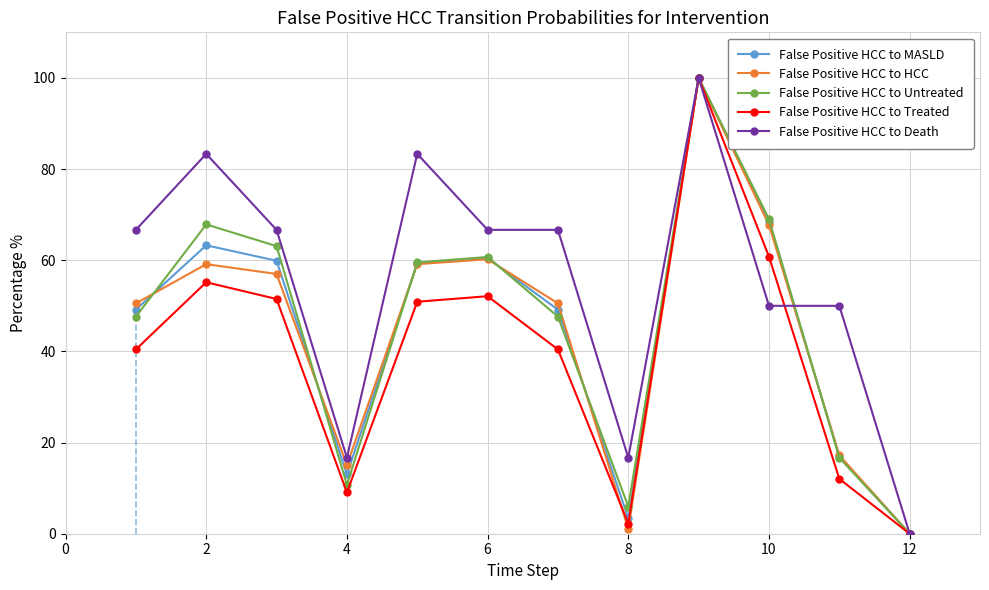

Which series has the largest total across all categories?

False Positive HCC to Death